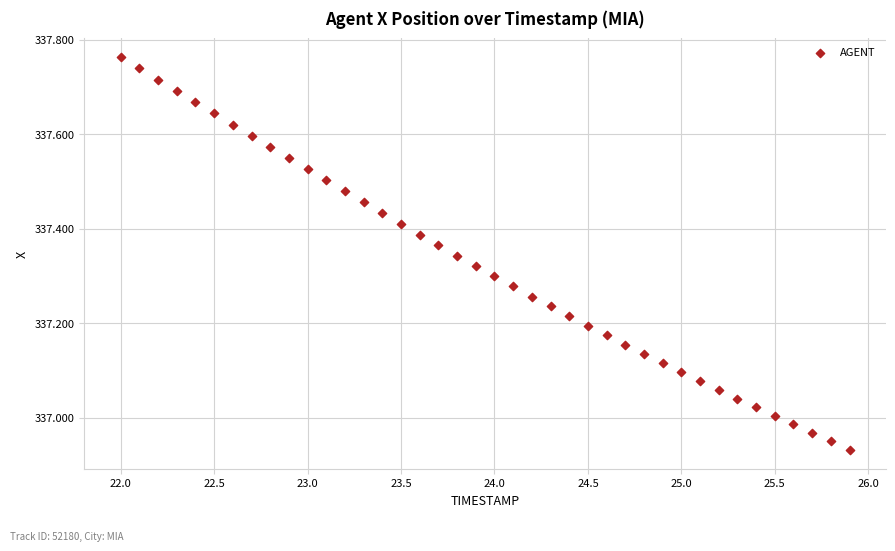

What is the range of Y values (max minus min)?

0.8